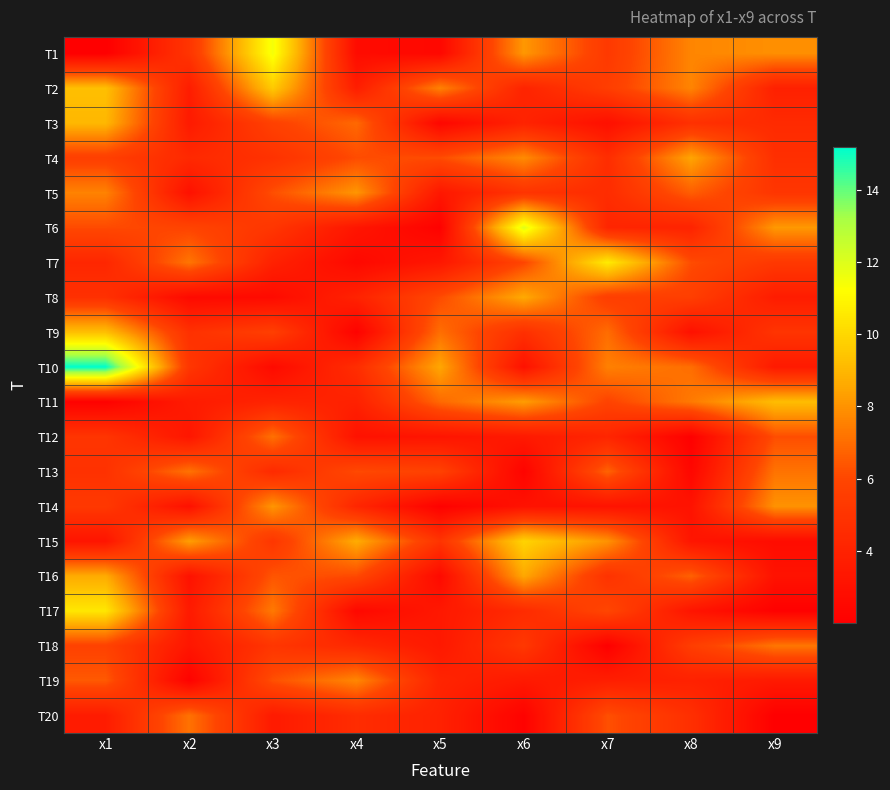

List the series in order of their peak value, highest first.

T10, T6, T1, T7, T17, T15, T2, T9, T11, T3, T16, T8, T4, T14, T5, T19, T18, T13, T20, T12